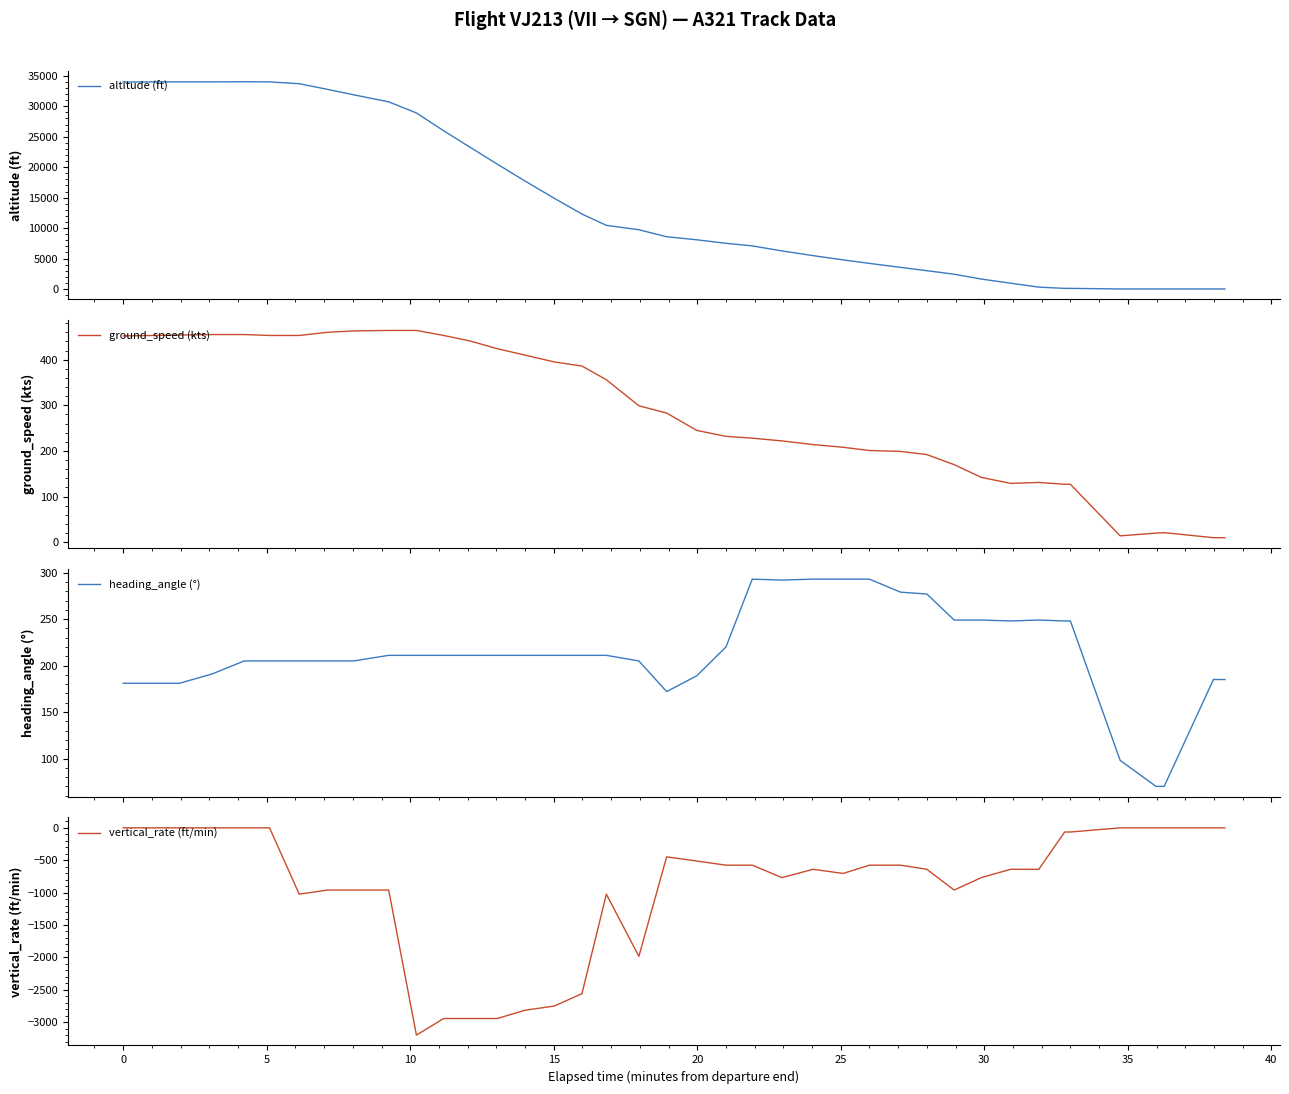

True or false: vertical_rate (ft/min) and ground_speed (kts) intersect in this chart.

False